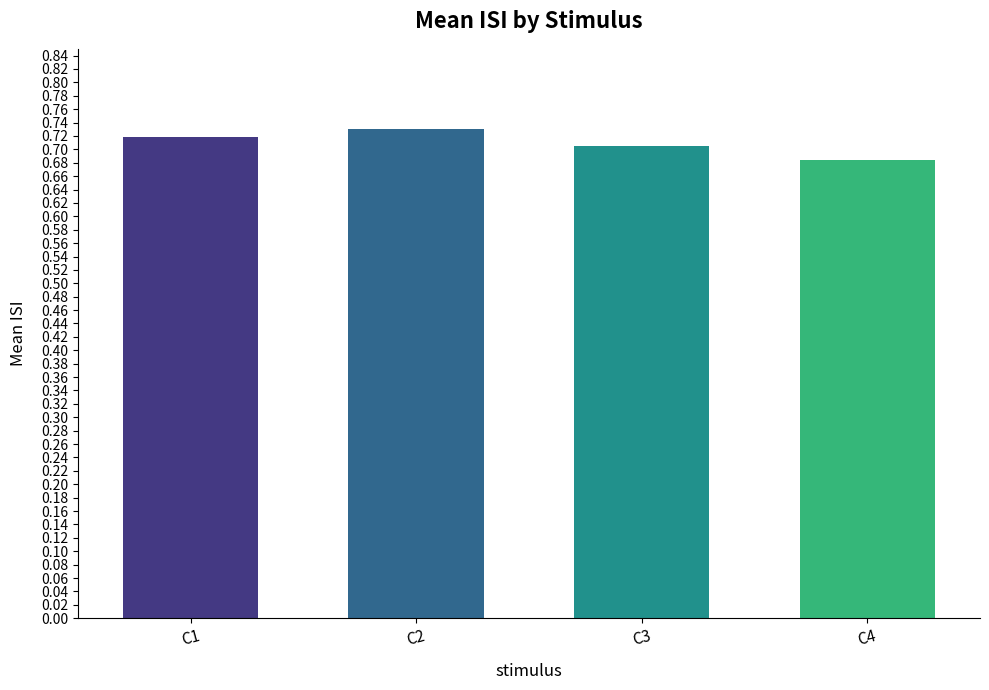

At which category does the chart reach its peak across all series?

C2